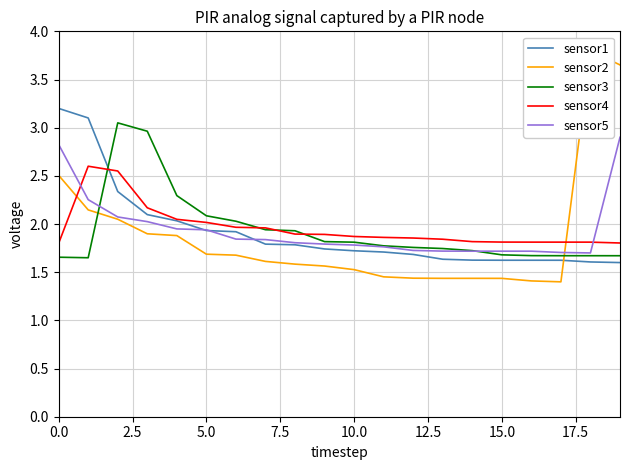

The value of sensor4 at 0.0 is 0.4. True or false?

False